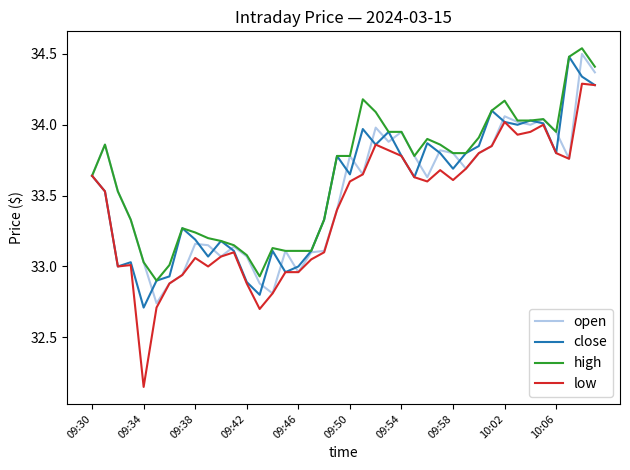

Which series has the widest spread of values?

low